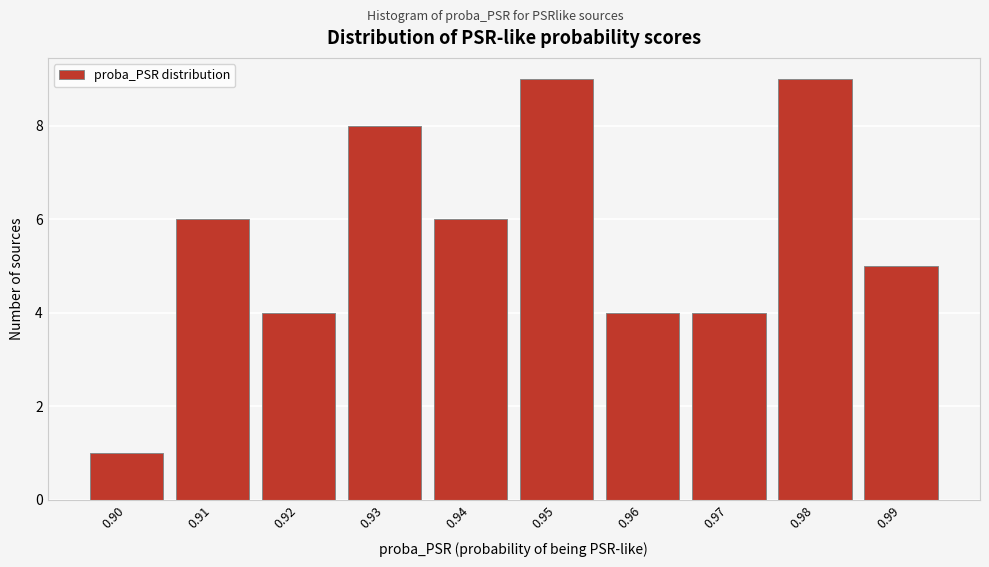

Reading right to left, transcribe all the data shown in this chart.

0.99=5	0.98=9	0.97=4	0.96=4	0.95=9	0.94=6	0.93=8	0.92=4	0.91=6	0.90=1